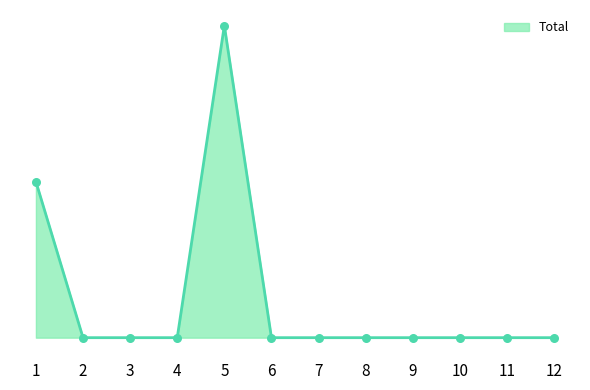

Is this an area chart (filled region under the line)?

Yes